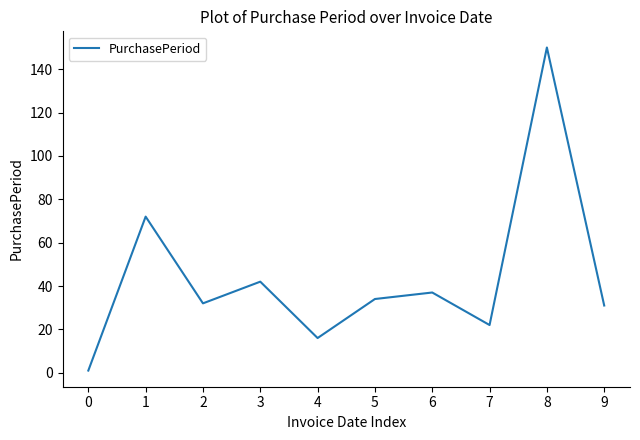

Reading left to right, what are all the values shown in this chart?

1	72	32	42	16	34	37	22	150	31